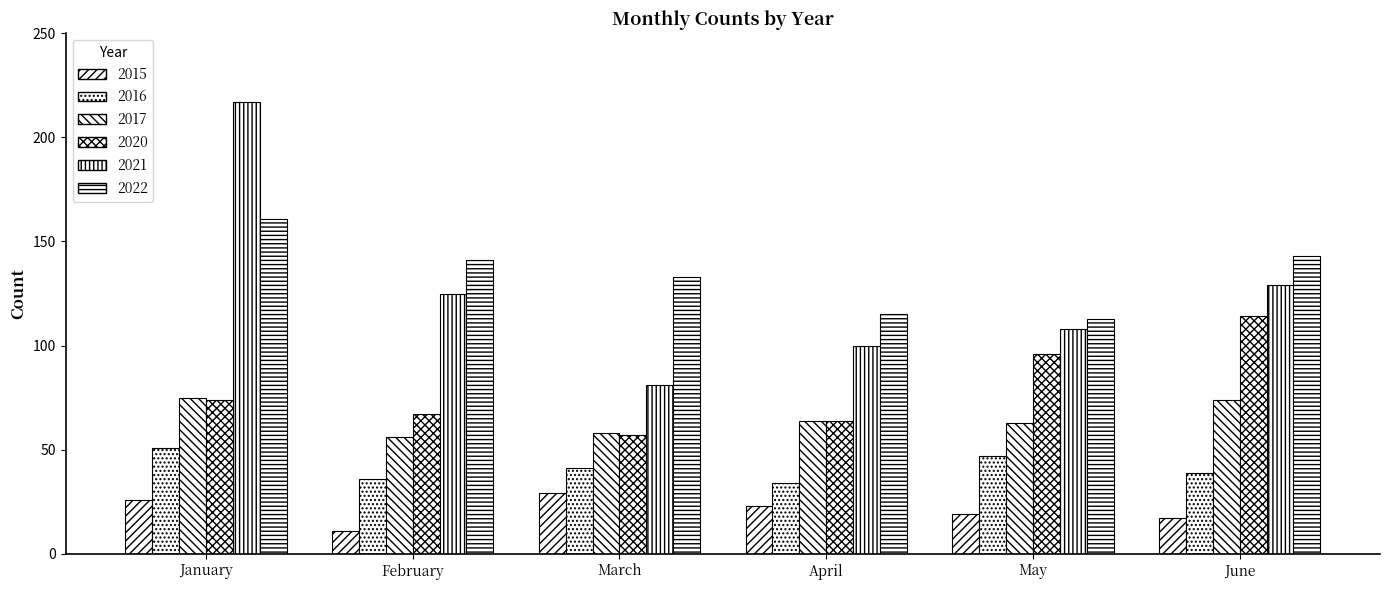

At which label is 2015 closest to 20?

May